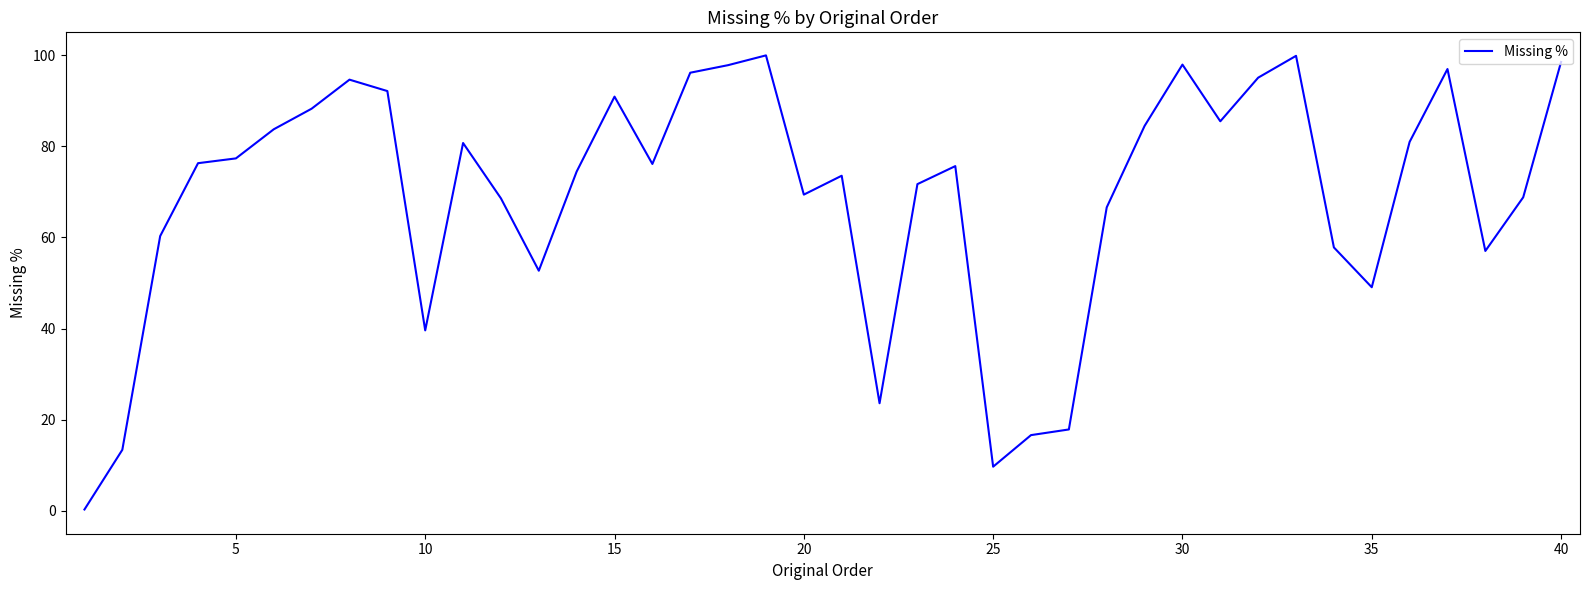

What is the difference between the maximum and minimum values?

99.6